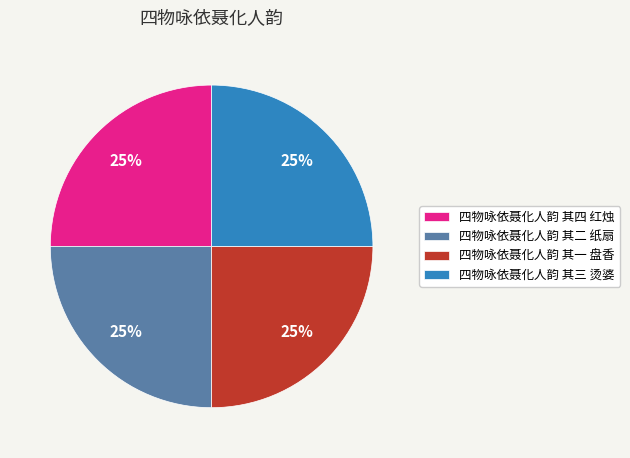

What percentage is the 四物咏依聂化人韵 其四 红烛 slice, to the nearest percent?

25%